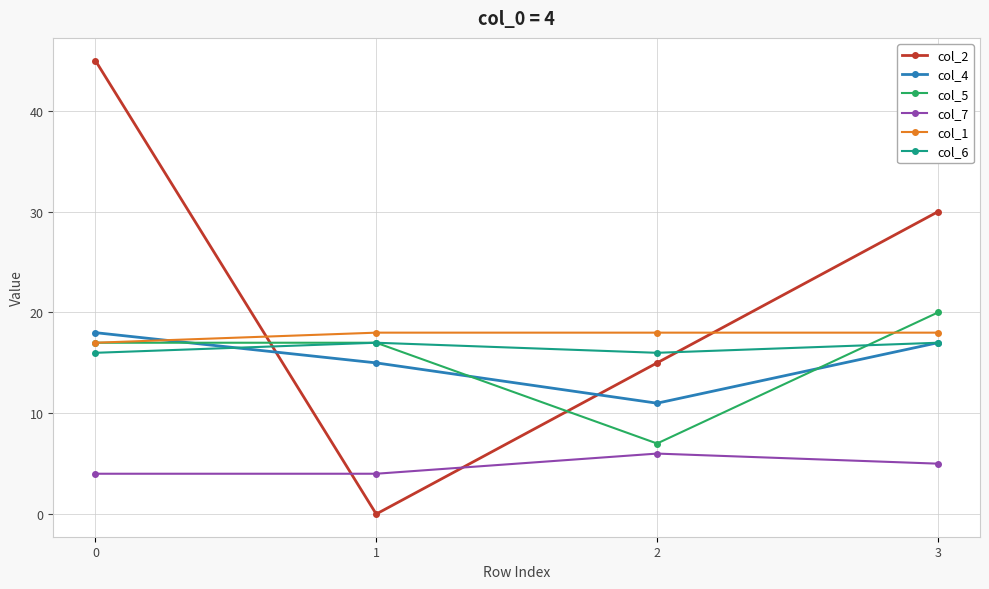

How many intersections are there between col_1 and col_4?

1